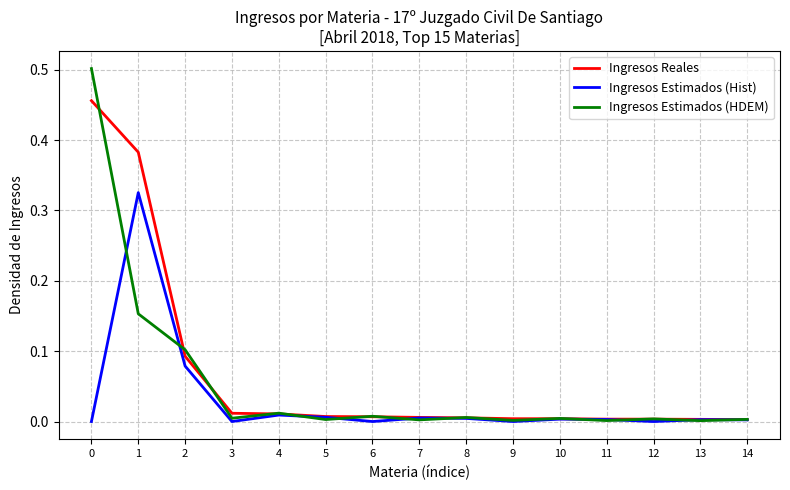

Rank the series by their maximum value, from lowest to highest.

Ingresos Estimados (Hist), Ingresos Reales, Ingresos Estimados (HDEM)